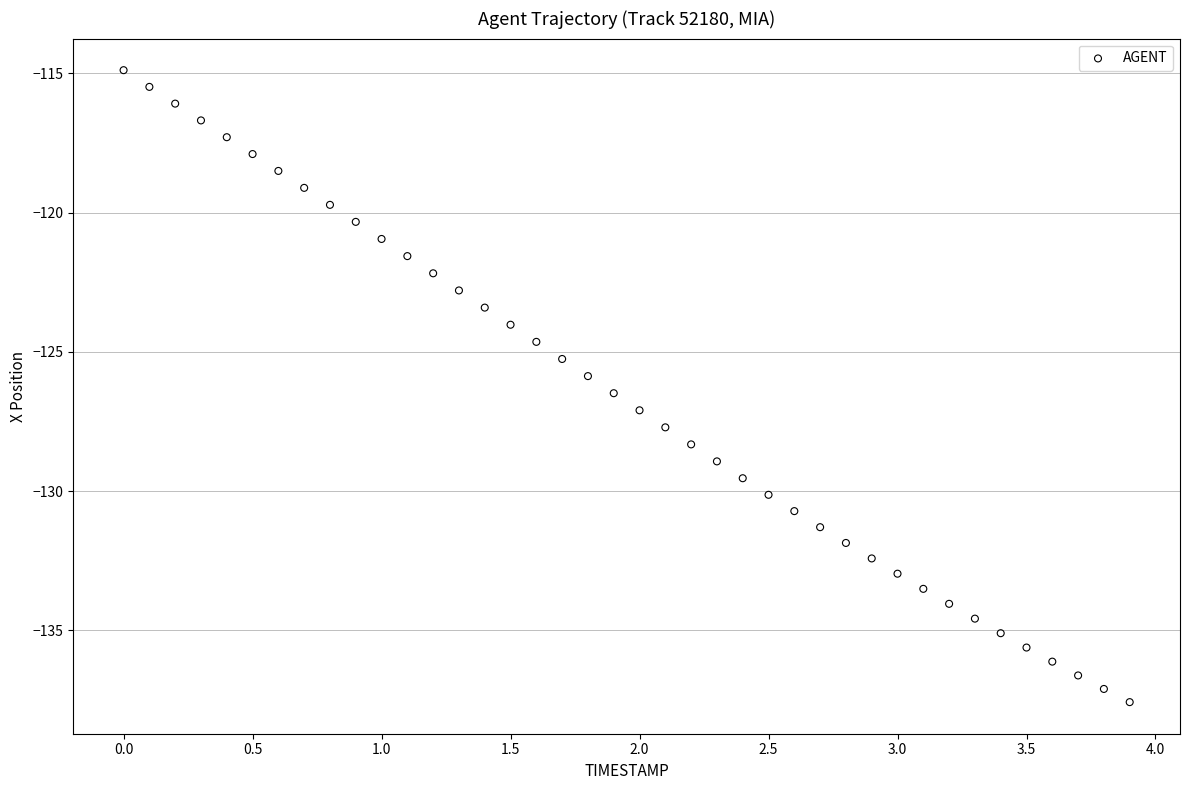

What is the range of X values (max minus min)?

3.9